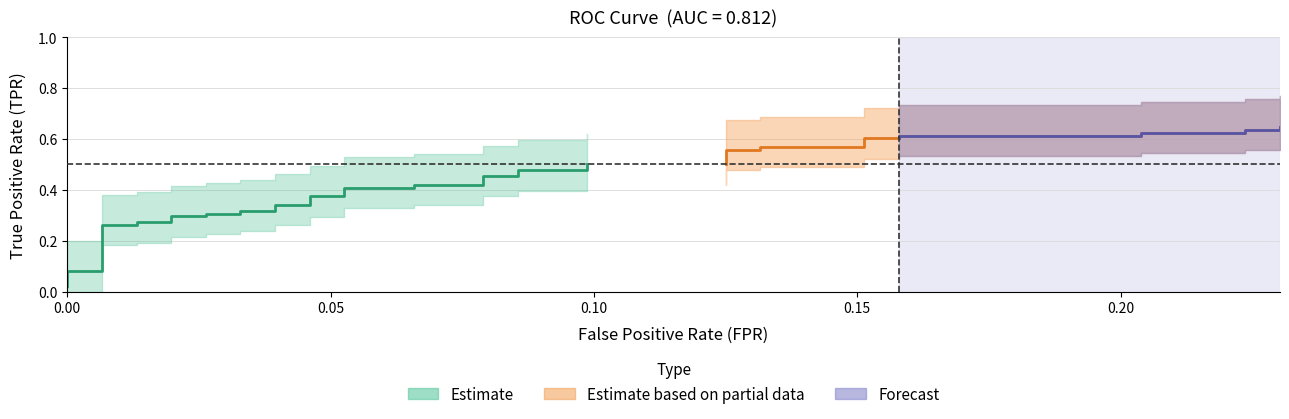

Does the chart have visible grid lines?

Yes